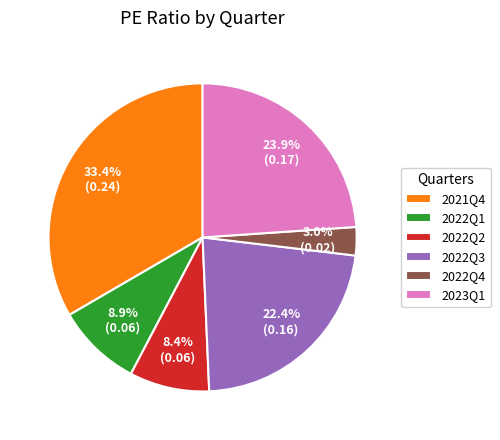

Does any single category account for the majority?

No